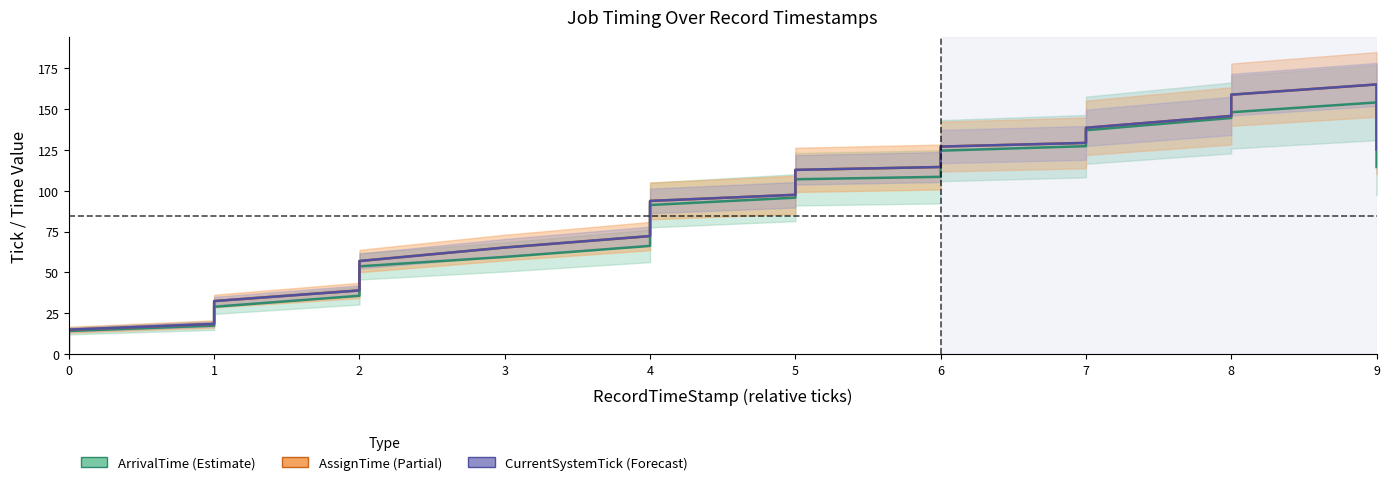

True or false: ArrivalTime and CurrentSystemTick cross at least once.

False